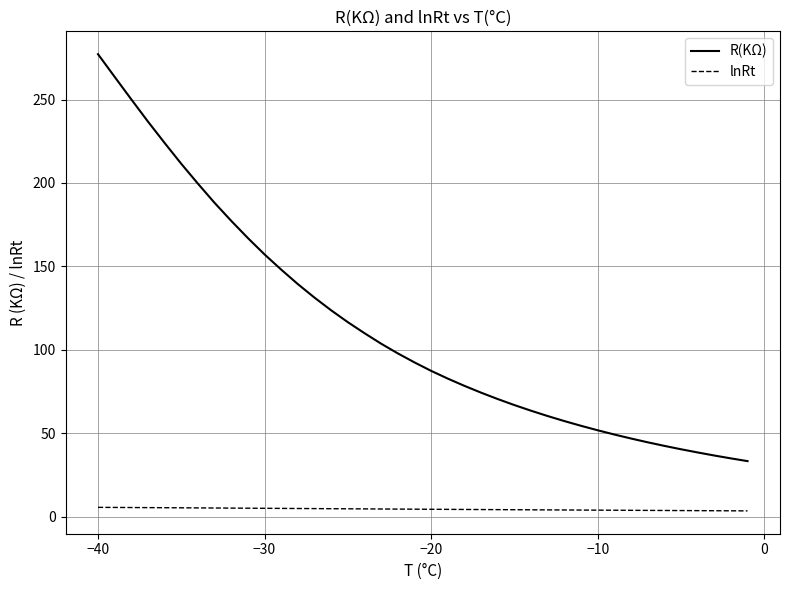

True or false: lnRt and R(KΩ) cross at least once.

False